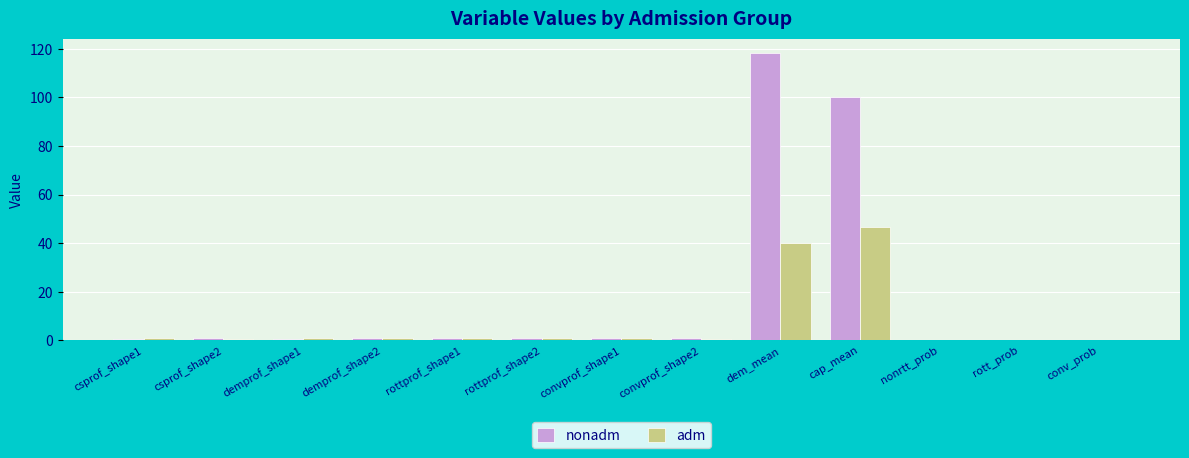

Where is adm nearest to the value 23?

dem_mean